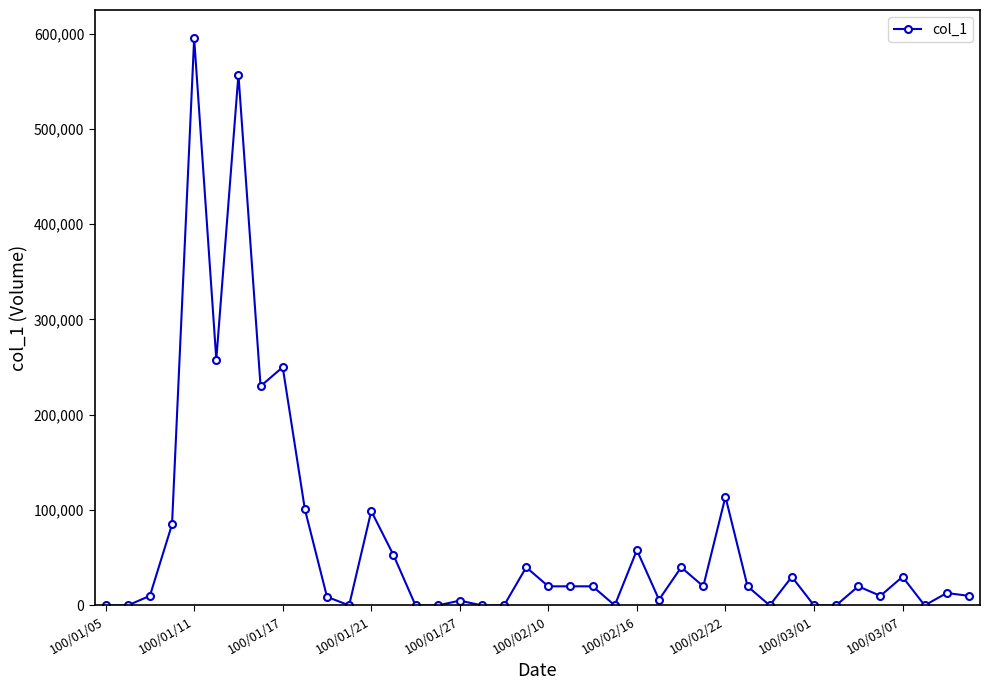

True or false: the data has more than 0 interior local peaks.

True